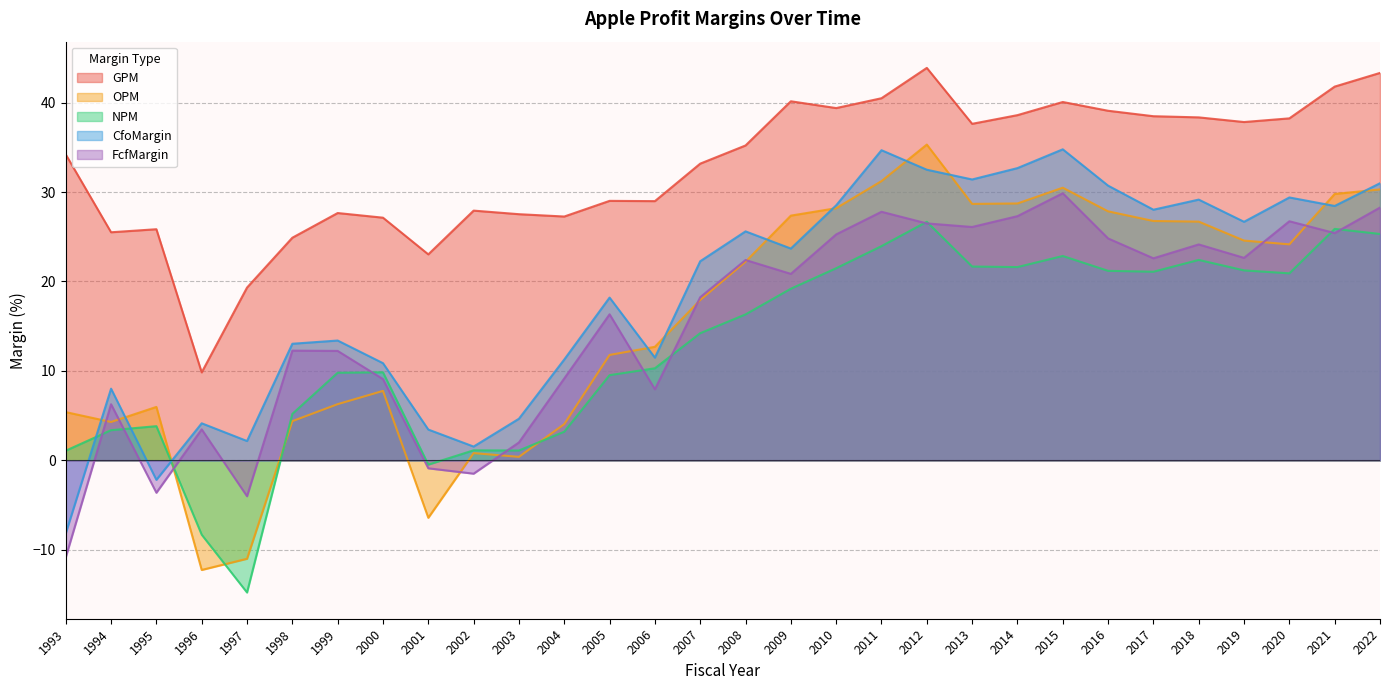

Which series has the largest total across all categories?

GPM